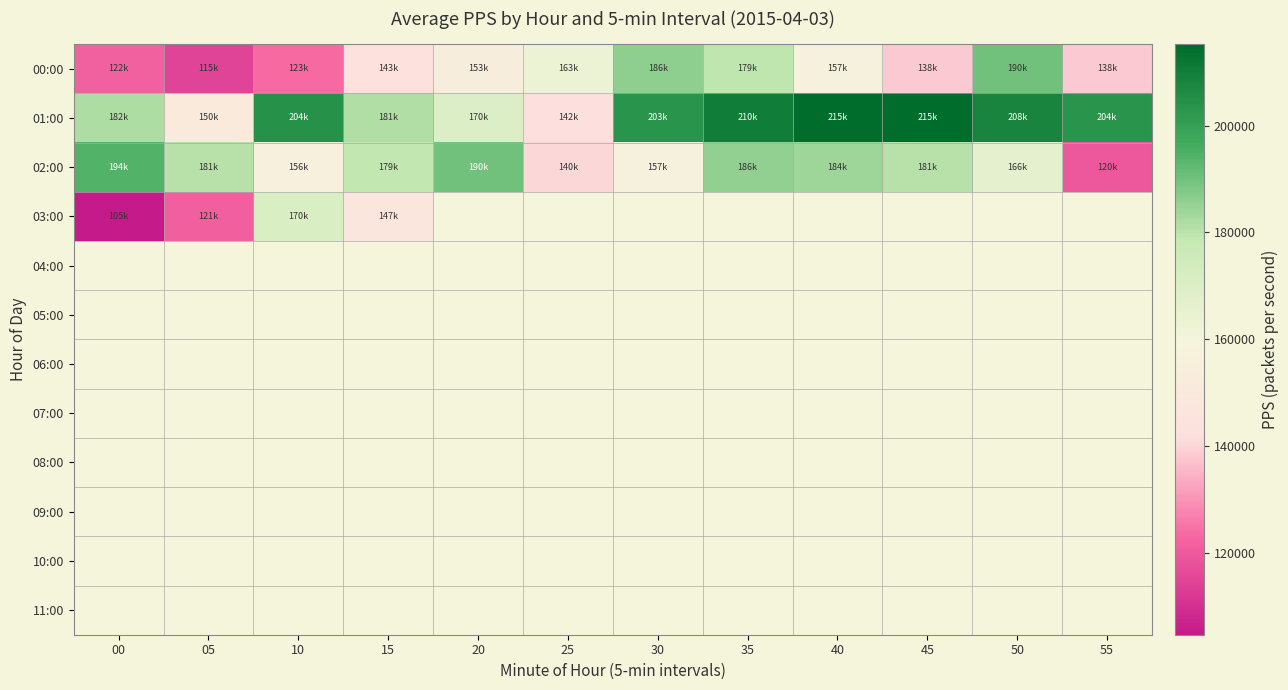

Rank the series at 45 from highest to lowest value.

01:00, 02:00, 03:00, 04:00, 05:00, 06:00, 07:00, 08:00, 09:00, 10:00, 11:00, 00:00